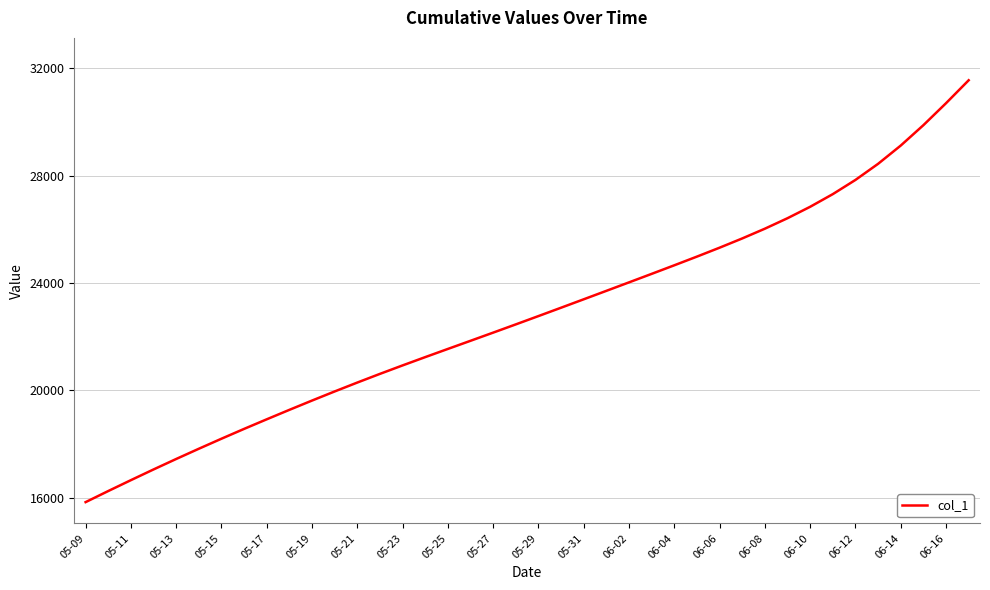

What is the maximum value shown in the chart?

31548.0